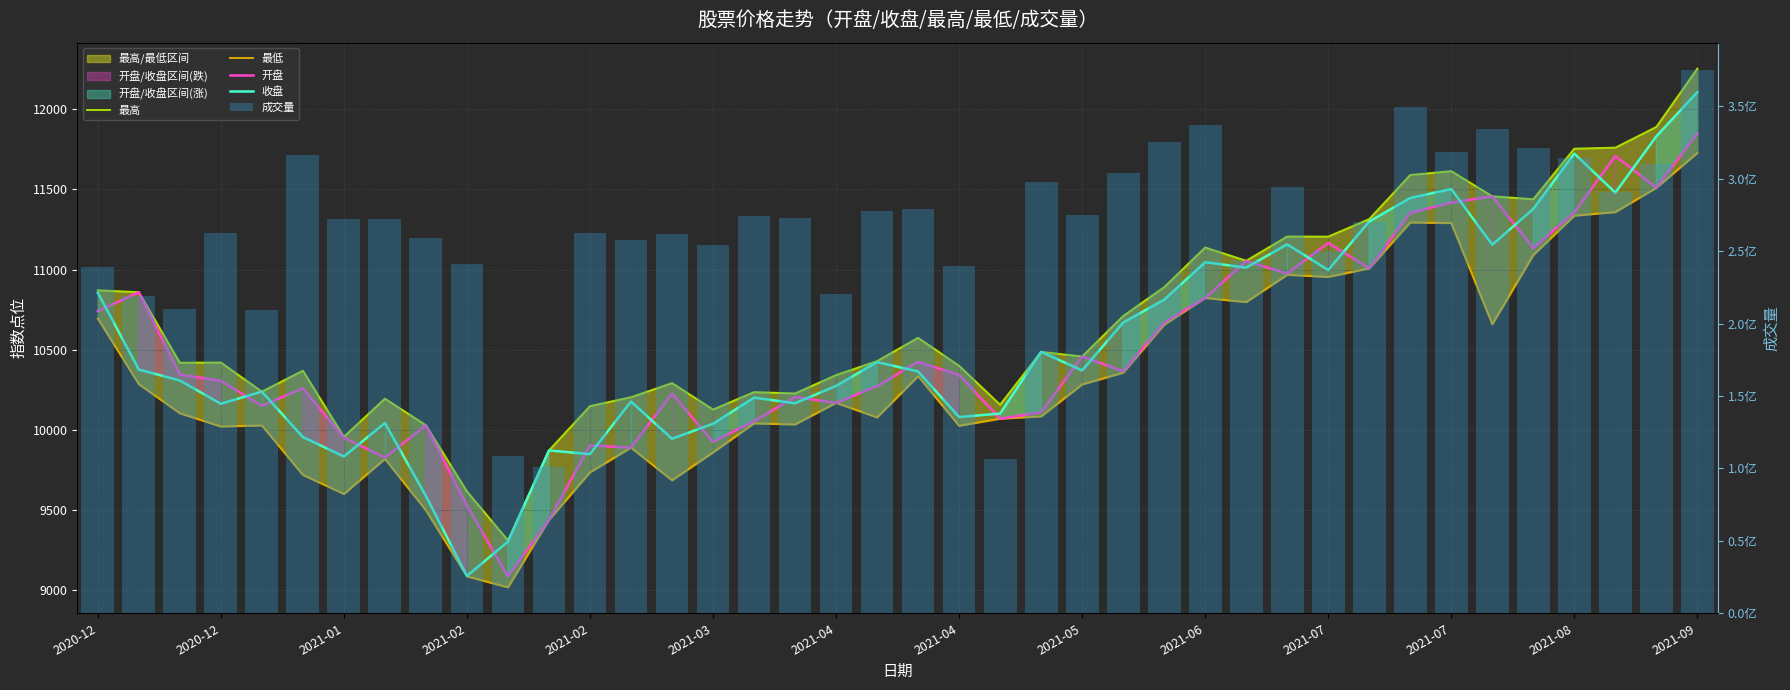

Which series has the largest range (max minus min)?

成交量